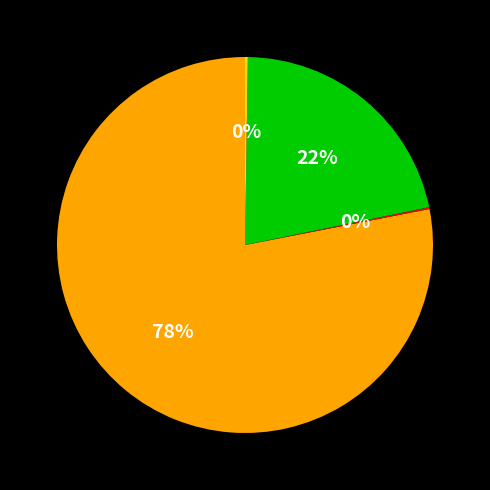

Does any single category account for the majority?

Yes